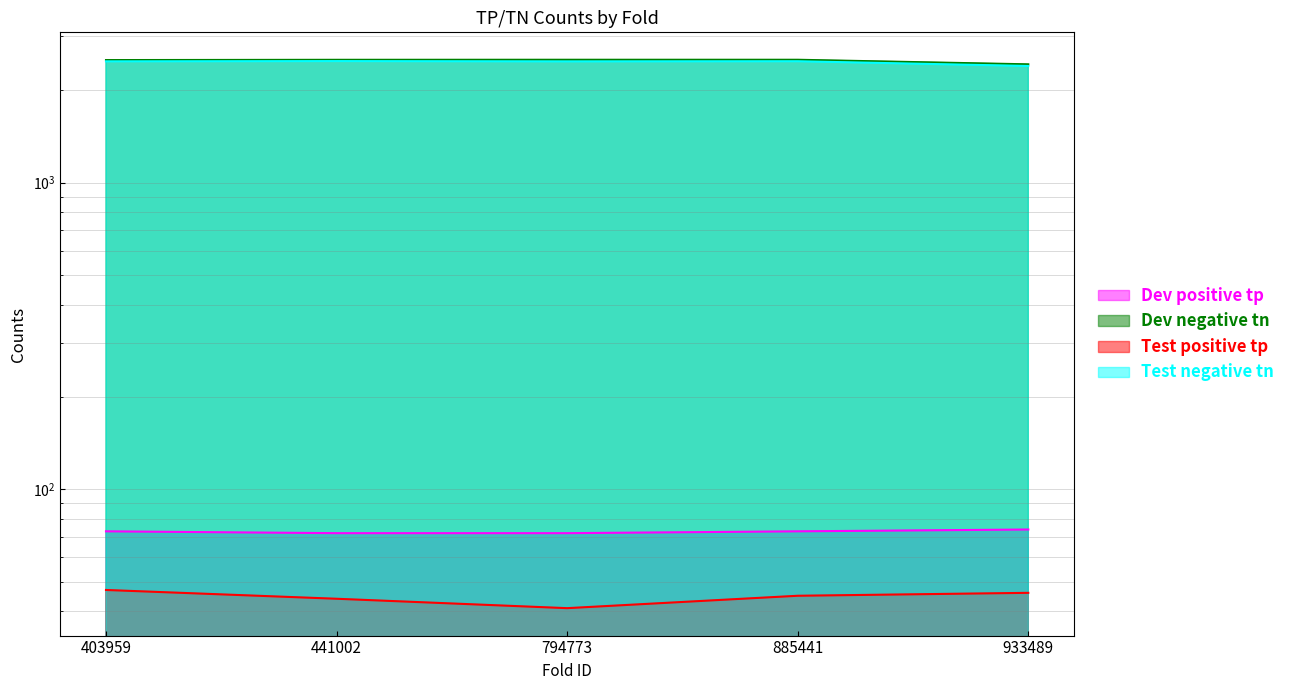

True or false: Dev positive tp and Dev negative tn intersect in this chart.

False